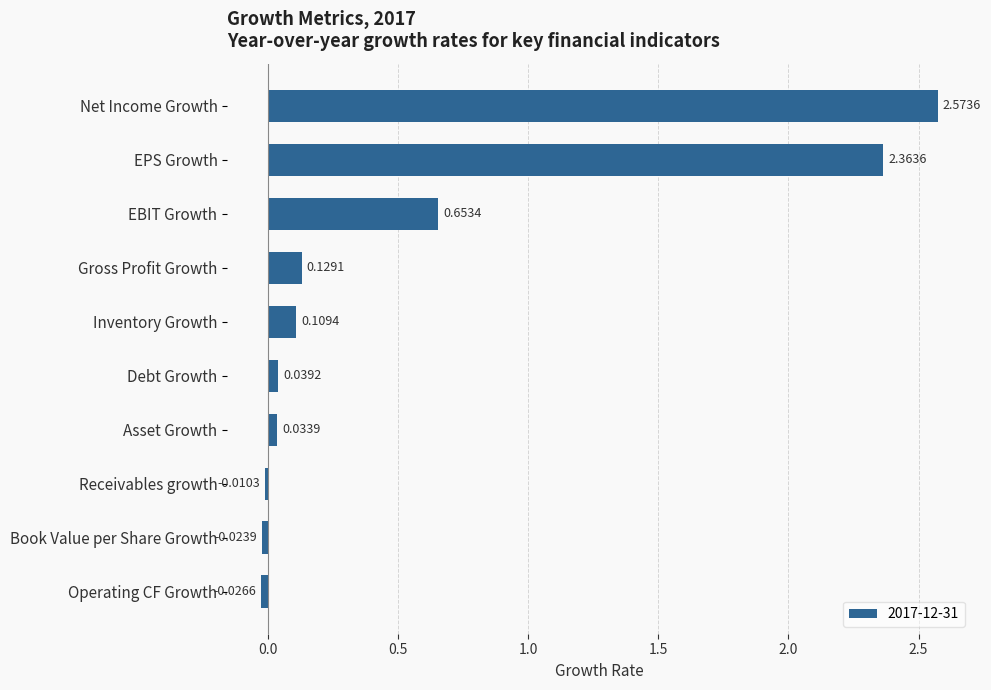

What is the label of the 4th bar from the top?

Gross Profit Growth